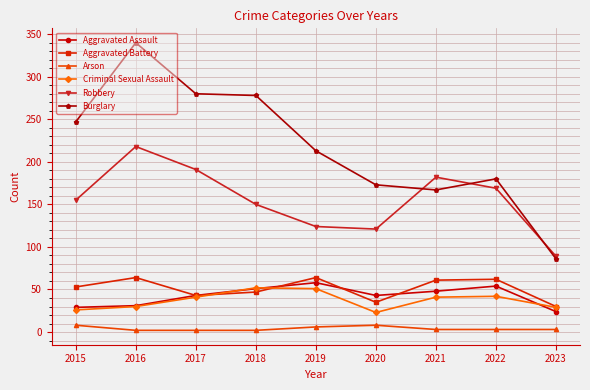

Which series has the largest total across all categories?

Burglary